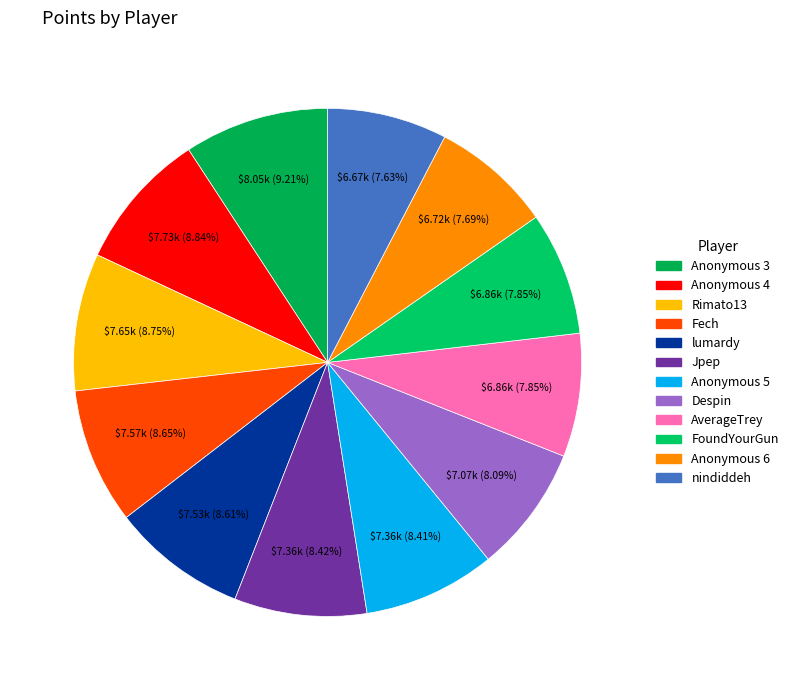

Combined, do Jpep and Anonymous 6 account for over 50%?

No